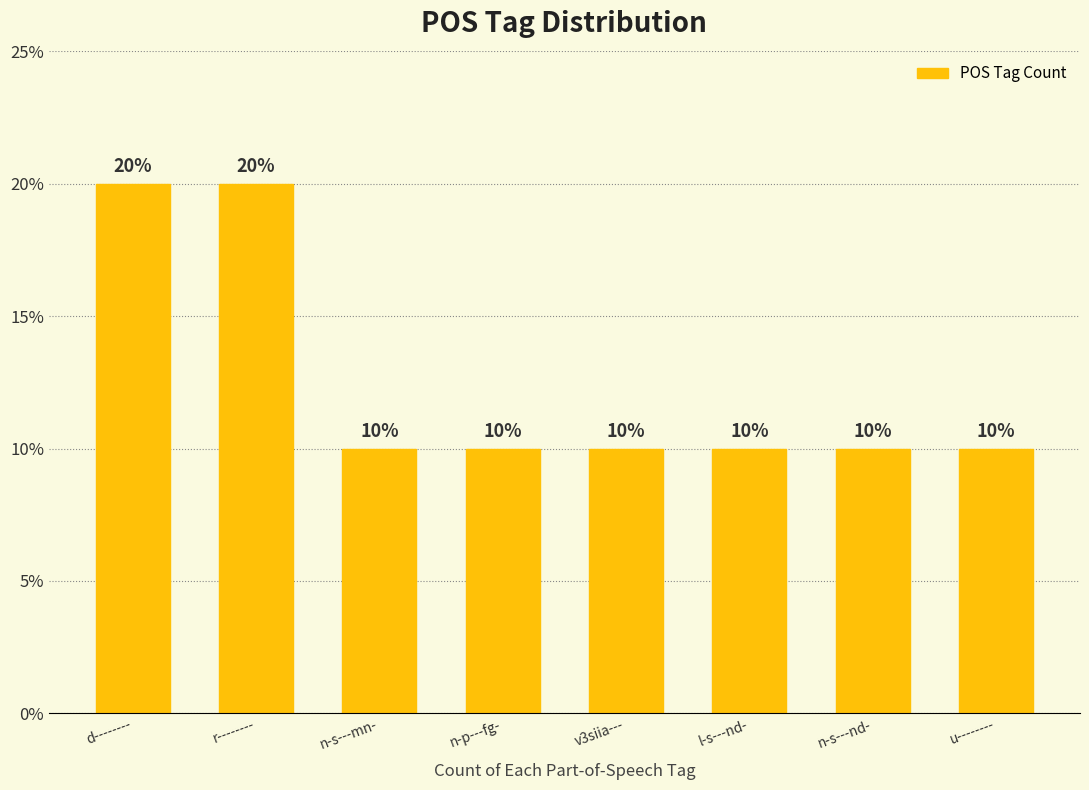

Count the number of values greater than 10.

2